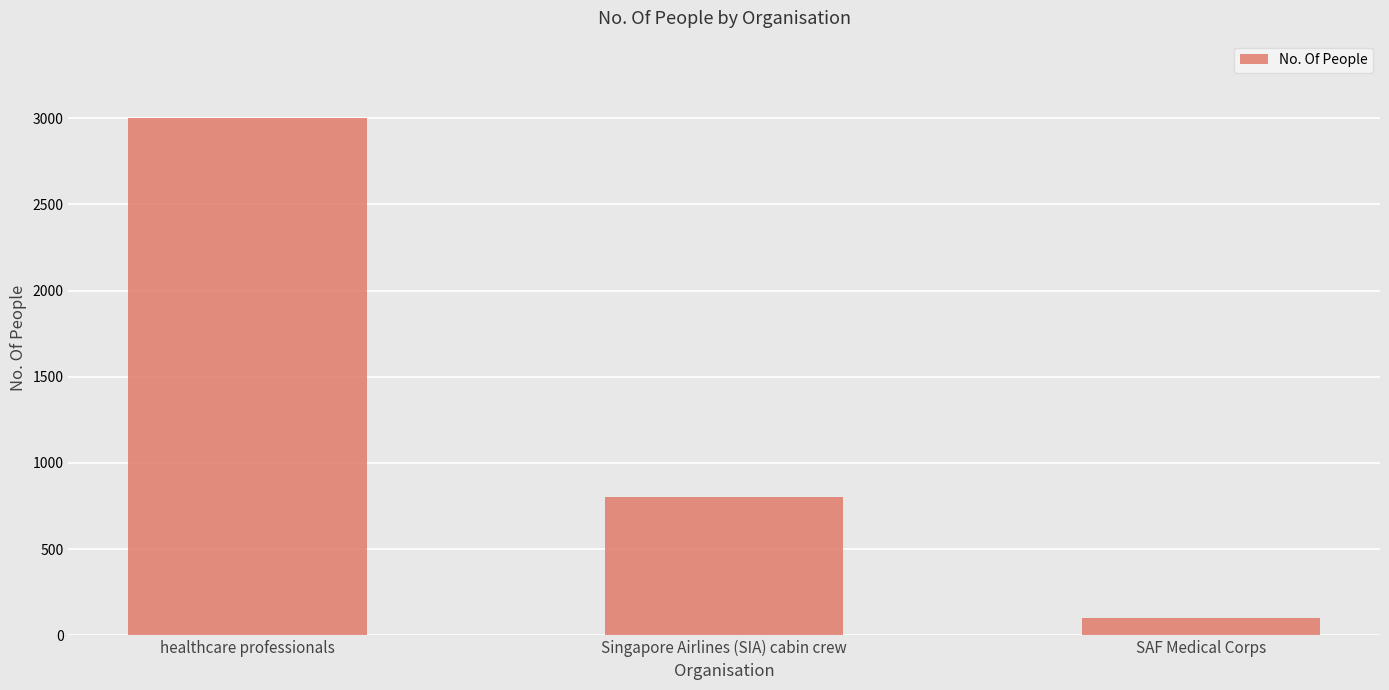

At which label is the value closest to 1550?

Singapore Airlines (SIA) cabin crew